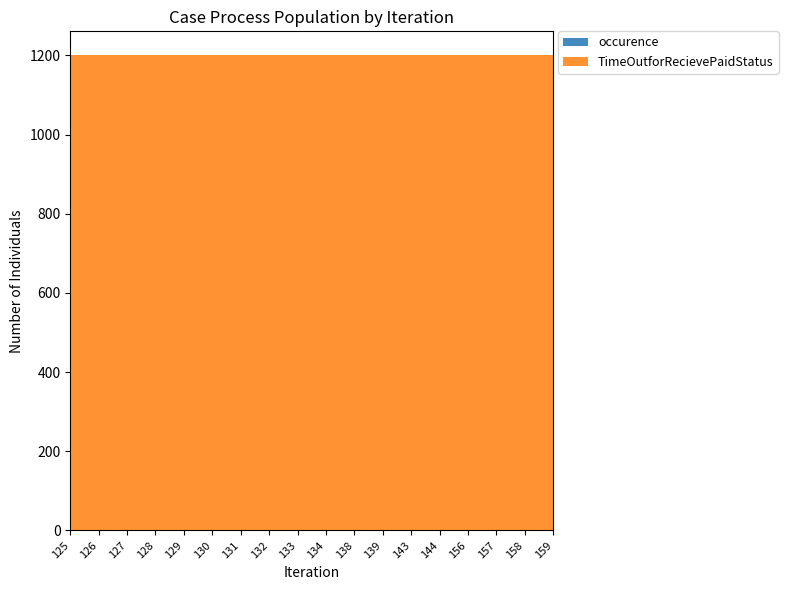

Reading left to right, list all the values displayed in this chart.

occurence: 125=1	126=1	127=1	128=1	129=1	130=1	131=1	132=1	133=1	134=1	138=1	139=1	143=1	144=1	156=1	157=1	158=1	159=1
TimeOutforRecievePaidStatus: 125=1200	126=1200	127=1200	128=1200	129=1200	130=1200	131=1200	132=1200	133=1200	134=1200	138=1200	139=1200	143=1200	144=1200	156=1200	157=1200	158=1200	159=1200